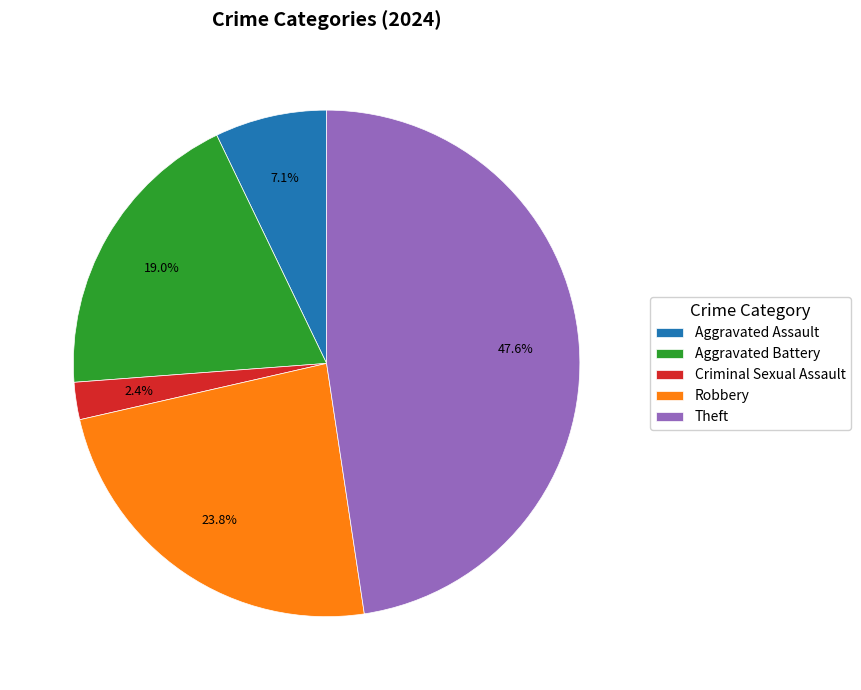

To the nearest percent, what is the combined percentage of Aggravated Assault and Theft?

55%